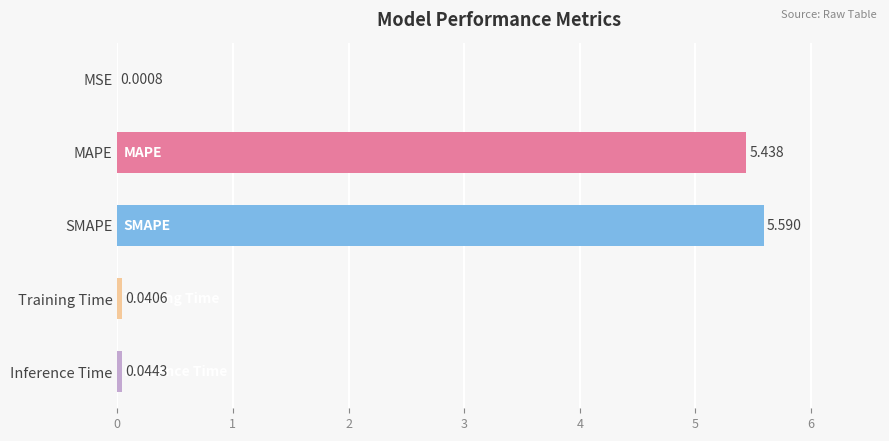

Which label corresponds to the largest value in the chart?

SMAPE